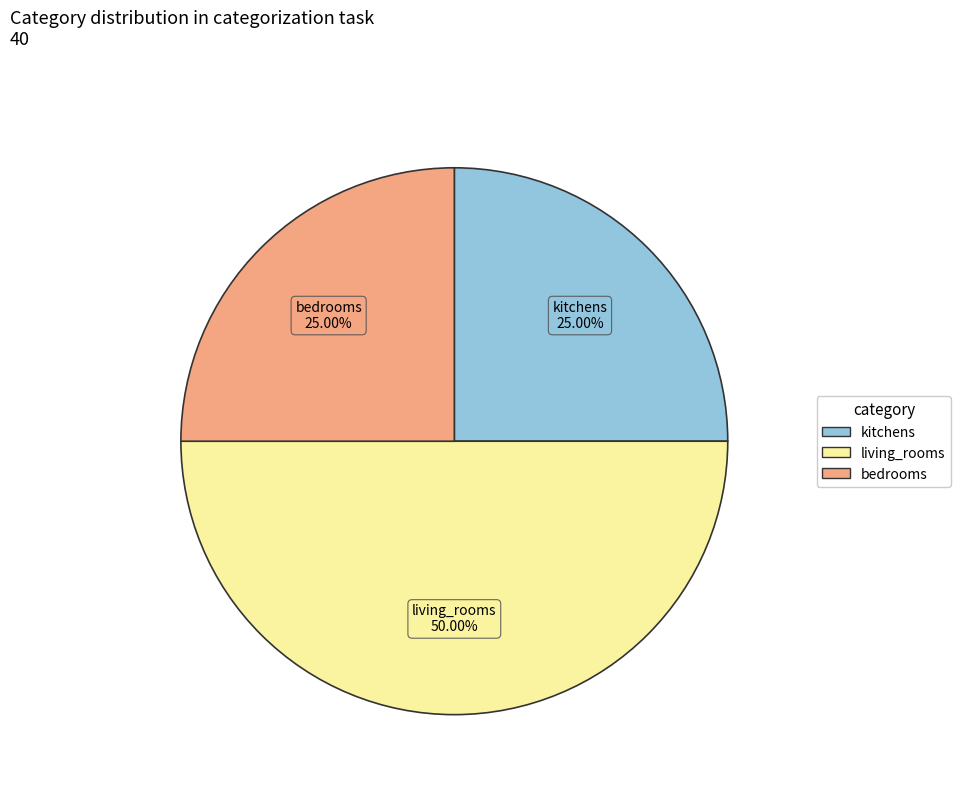

How many segments does this pie chart have?

3